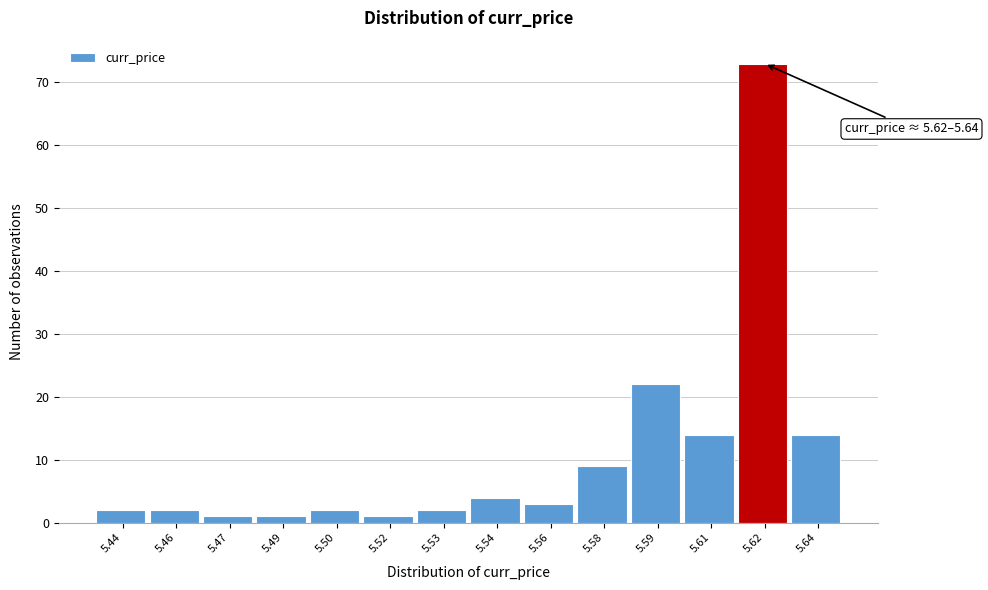

Reading left to right, what are all the values shown in this chart?

5.44=2	5.46=2	5.47=1	5.49=1	5.50=2	5.52=1	5.53=2	5.54=4	5.56=3	5.58=9	5.59=22	5.61=14	5.62=73	5.64=14